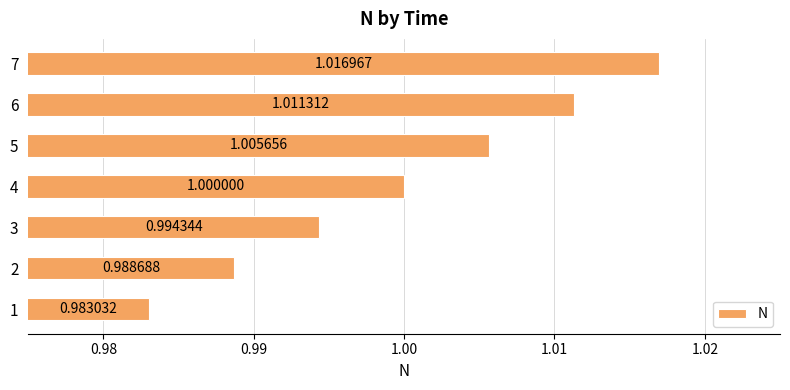

What is the sum of the values at 2 and 1?

2.0